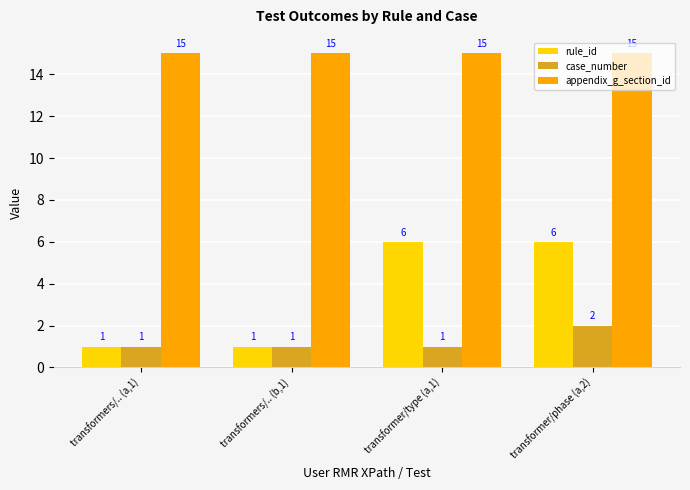

What is the maximum value shown in the chart?

15